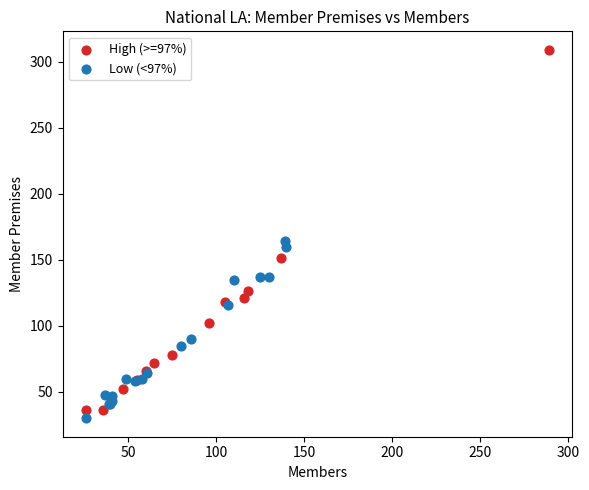

Which series contains the highest Y value?

High (>=97%)